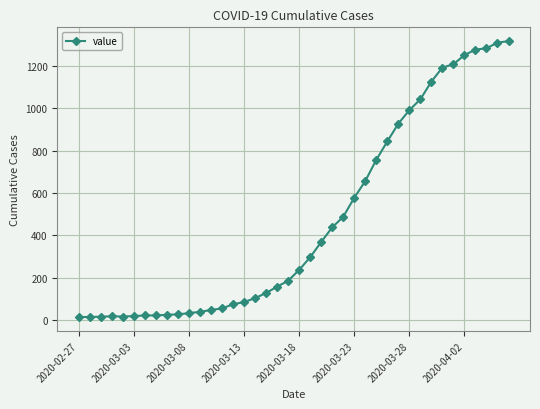

What is the maximum value shown in the chart?

1317